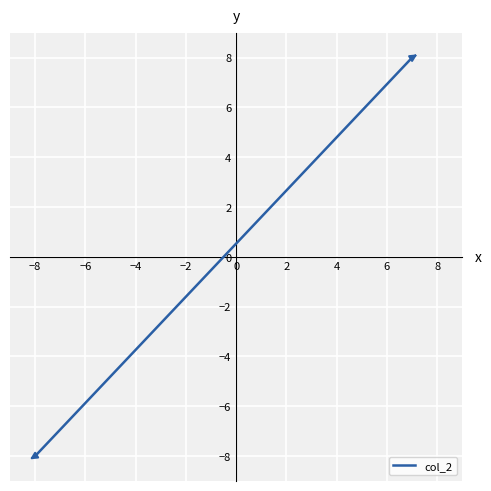

What is the maximum value shown in the chart?

8.0